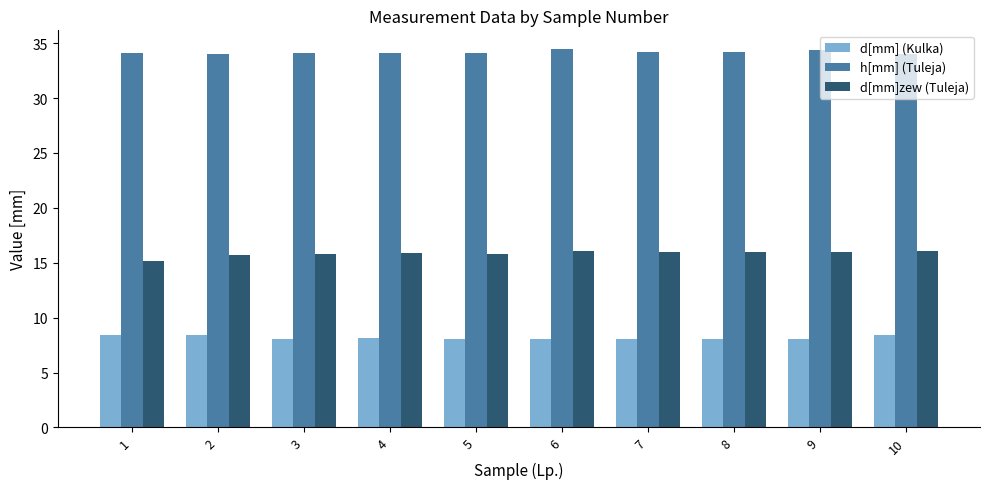

What are all the series names shown in the legend?

d[mm] (Kulka), h[mm] (Tuleja), d[mm]zew (Tuleja)